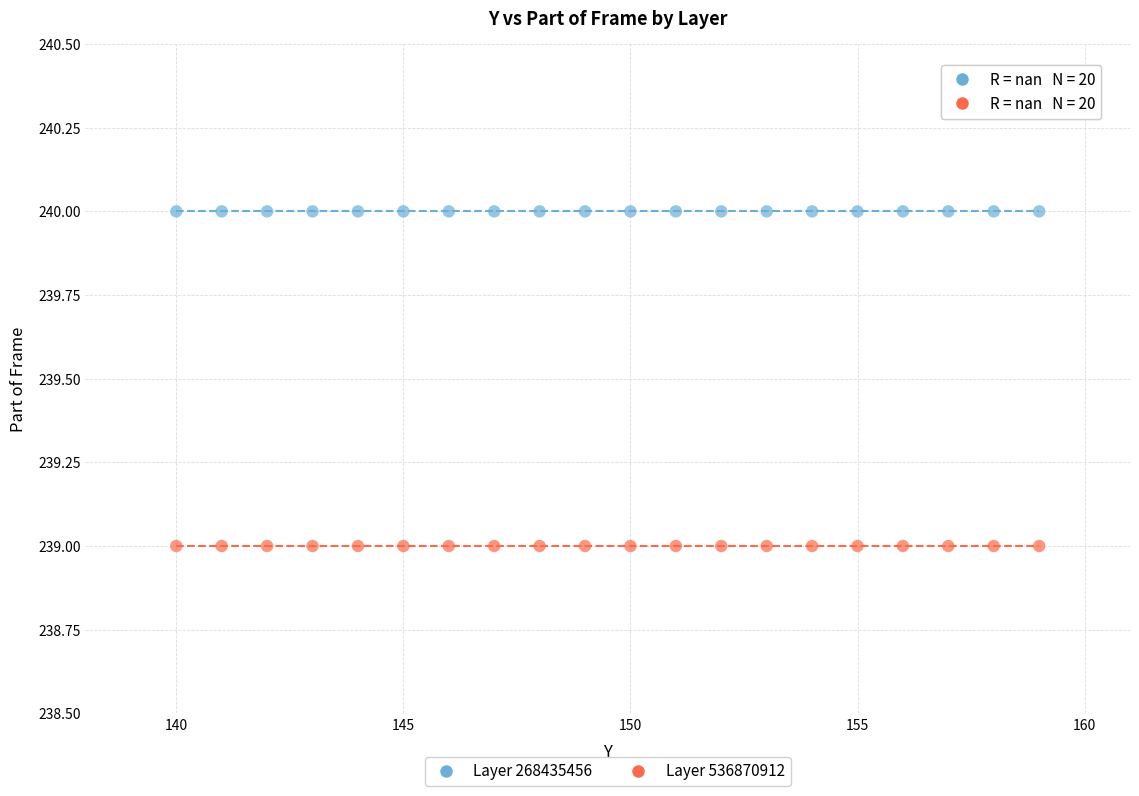

Which series contains the highest Y value?

Layer 268435456